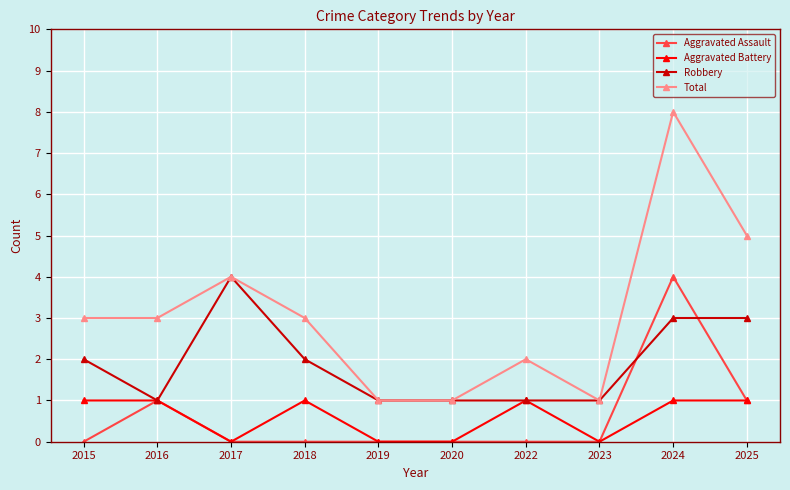

What is the greatest value displayed?

8